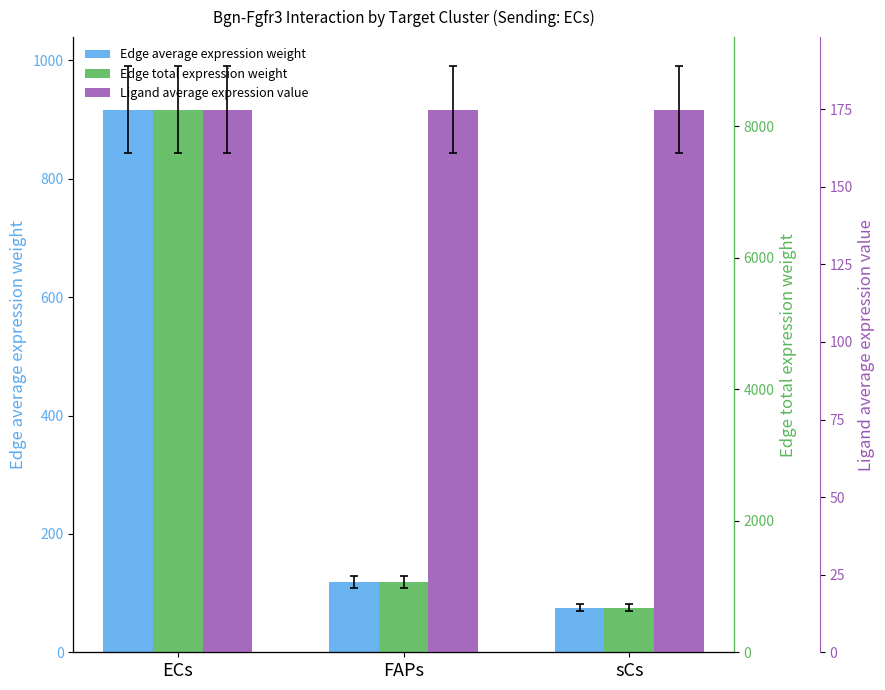

What is the label of the 1st bar from the right?

sCs